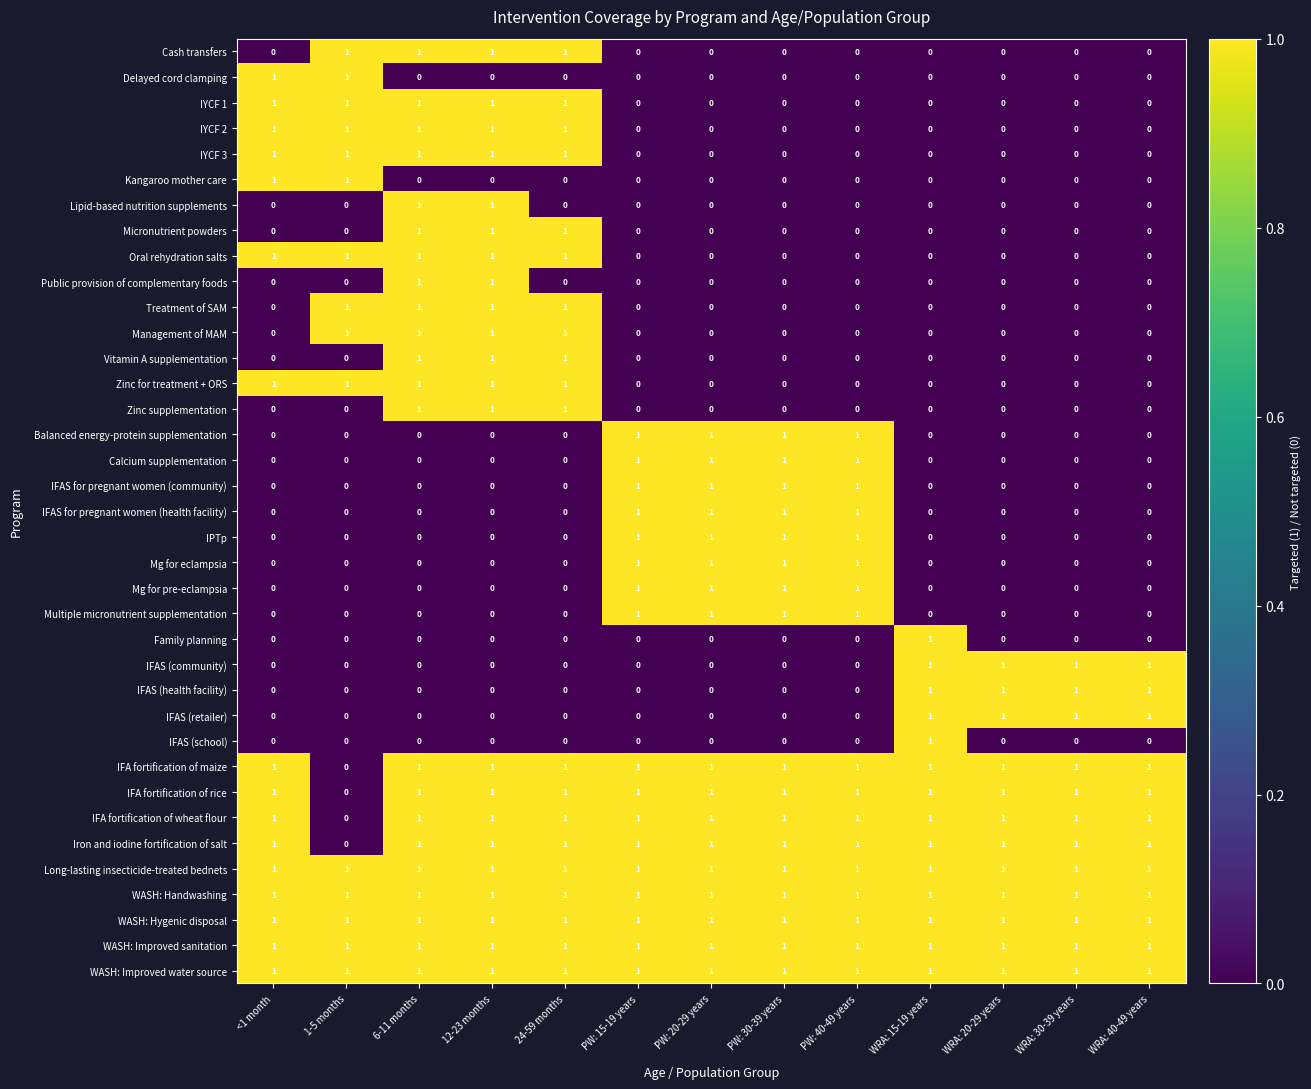

What is the difference between the highest and lowest values at 12-23 months?

1